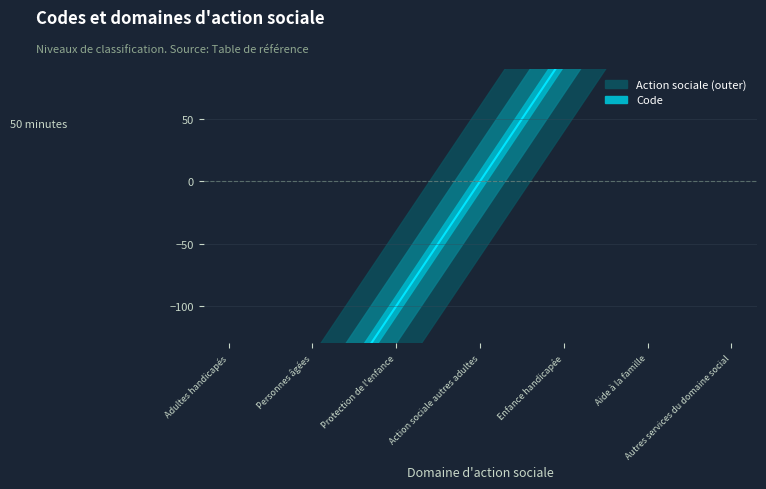

What is the difference between the maximum and minimum values?

600